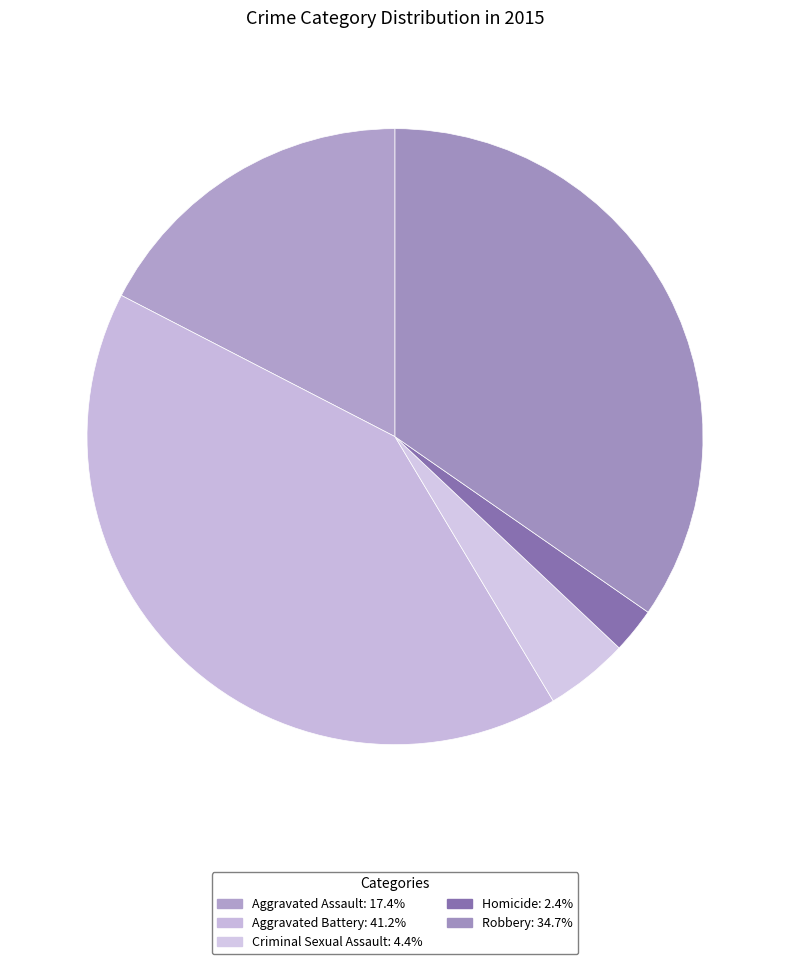

The Homicide slice represents 2% of the pie. True or false?

True